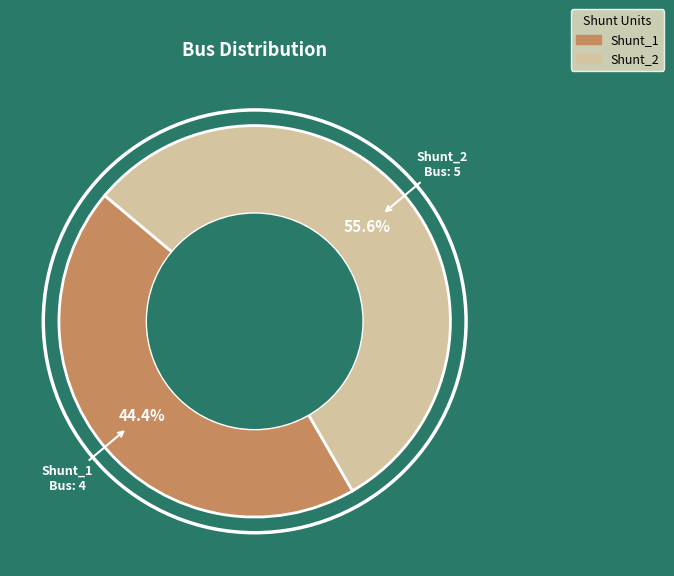

True or false: Shunt_1 accounts for 37% of the total.

False